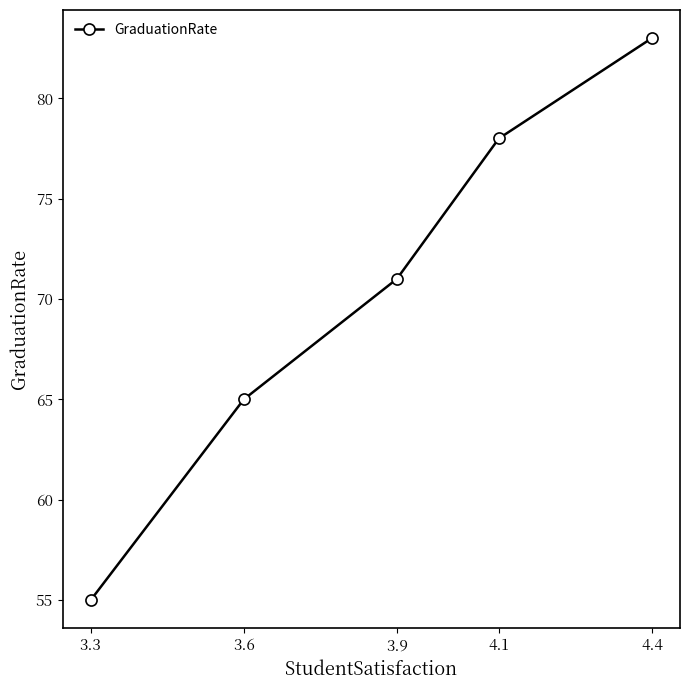

What position from the right is 3.3?

5